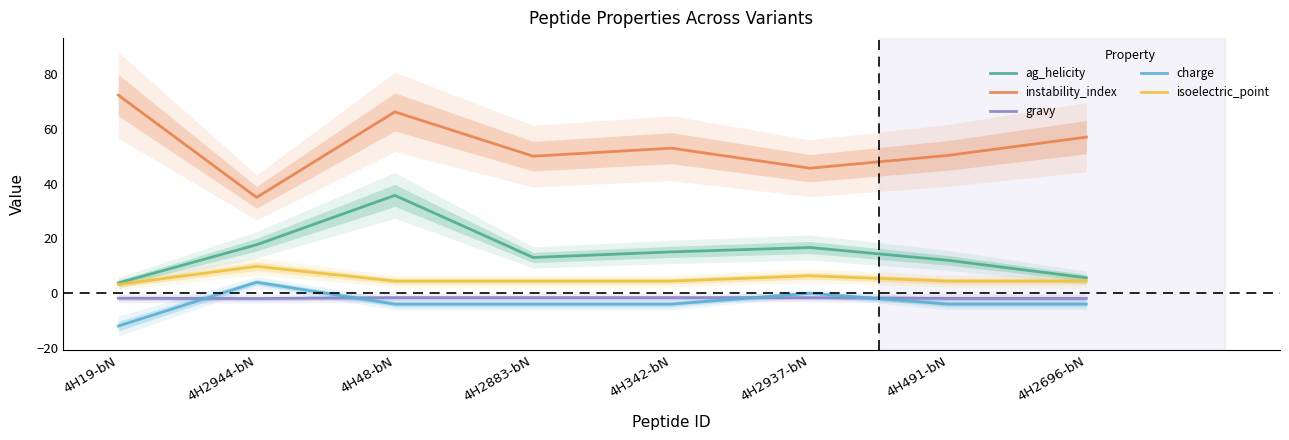

Reading left to right, extract all data points from this chart.

ag_helicity: 4H19-bN=3.7	4H2944-bN=17.7	4H48-bN=35.7	4H2883-bN=13.0	4H342-bN=15.1	4H2937-bN=16.7	4H491-bN=12.0	4H2696-bN=5.6
instability_index: 4H19-bN=72.3	4H2944-bN=35.0	4H48-bN=66.2	4H2883-bN=50.0	4H342-bN=53.0	4H2937-bN=45.6	4H491-bN=50.3	4H2696-bN=57.0
gravy: 4H19-bN=-1.9	4H2944-bN=-2.0	4H48-bN=-1.6	4H2883-bN=-1.6	4H342-bN=-1.6	4H2937-bN=-1.7	4H491-bN=-1.9	4H2696-bN=-1.9
charge: 4H19-bN=-12.0	4H2944-bN=4.0	4H48-bN=-4.0	4H2883-bN=-4.0	4H342-bN=-4.0	4H2937-bN=-0.0	4H491-bN=-4.0	4H2696-bN=-4.0
isoelectric_point: 4H19-bN=3.2	4H2944-bN=9.8	4H48-bN=4.4	4H2883-bN=4.4	4H342-bN=4.4	4H2937-bN=6.4	4H491-bN=4.4	4H2696-bN=4.4